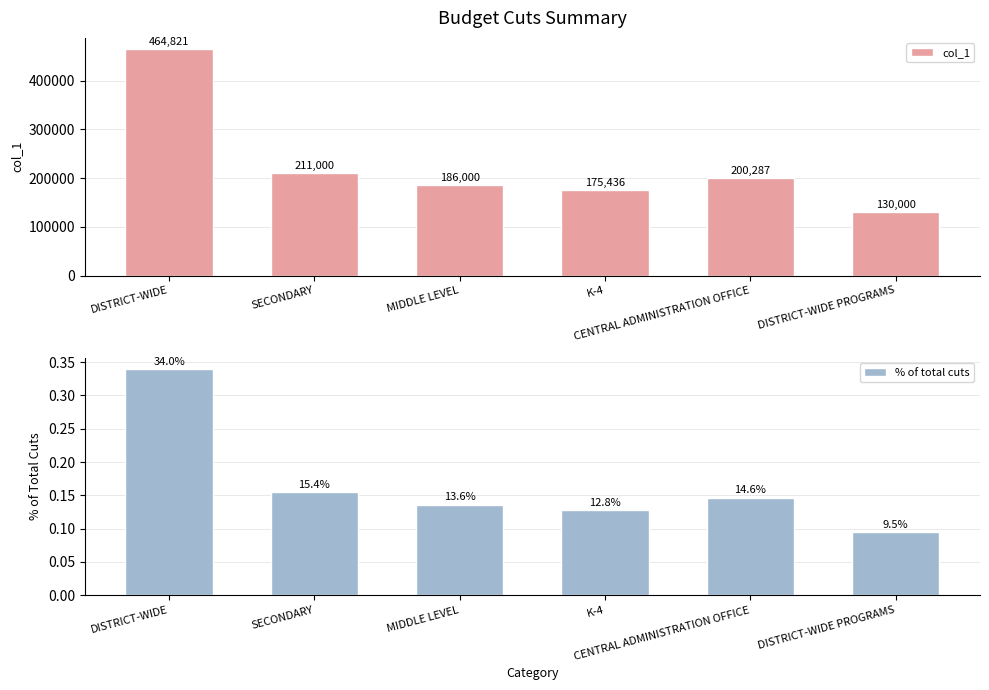

Rank the categories by col_1 value from lowest to highest.

DISTRICT-WIDE PROGRAMS, K-4, MIDDLE LEVEL, CENTRAL ADMINISTRATION OFFICE, SECONDARY, DISTRICT-WIDE